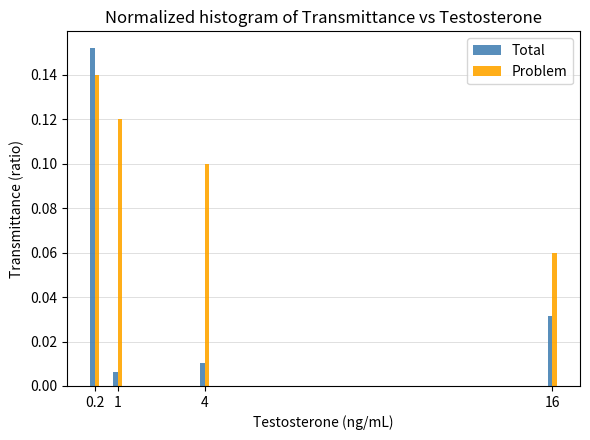

At how many categories does at least one series exceed 0?

4